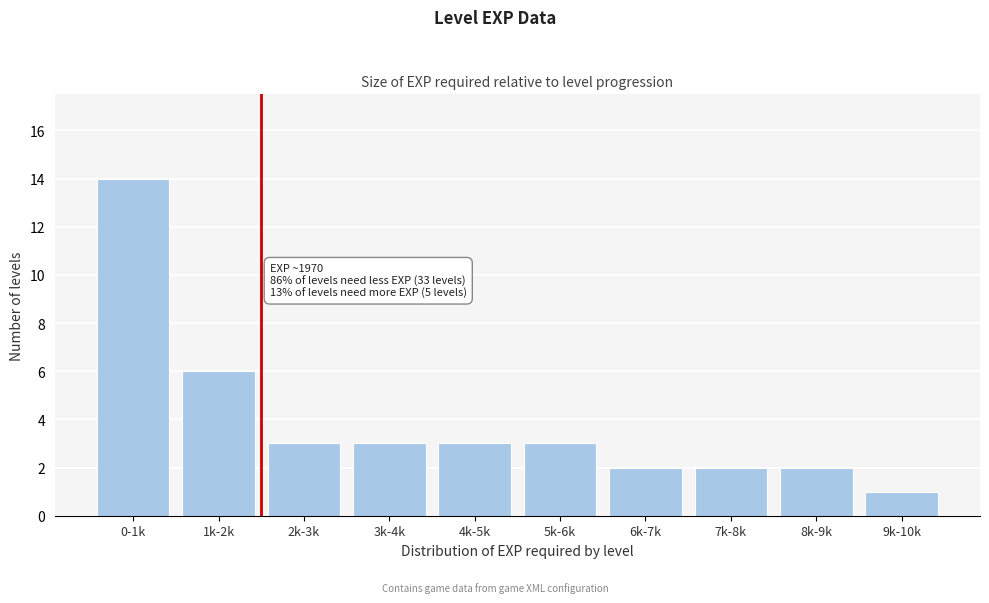

Reading left to right, list all the values displayed in this chart.

14	6	3	3	3	3	2	2	2	1